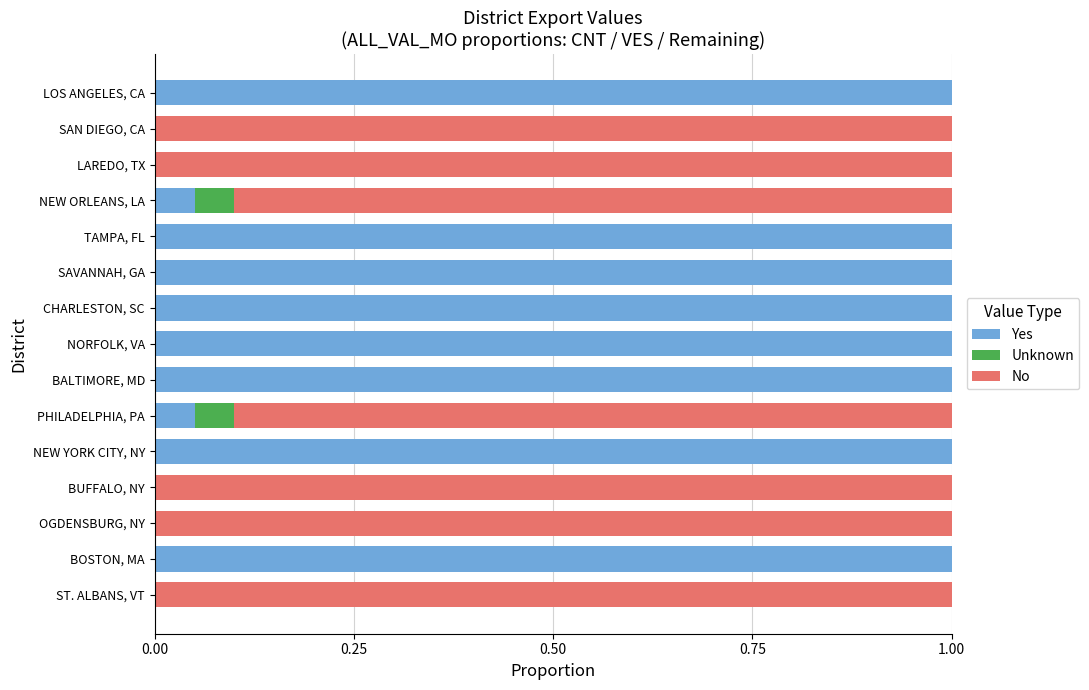

The value of Yes at OGDENSBURG, NY is 0.0. True or false?

True